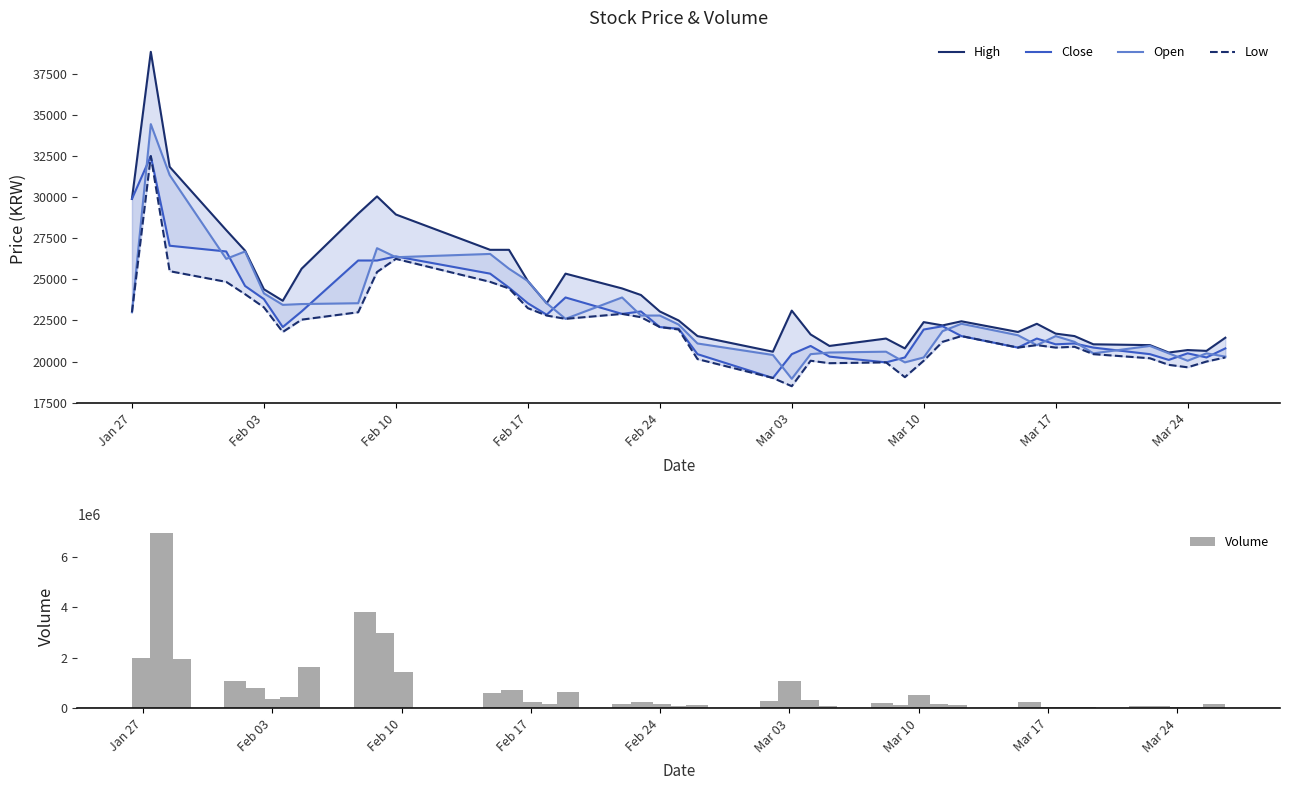

What is the difference between the second highest and minimum values in the Volume series?

3769865